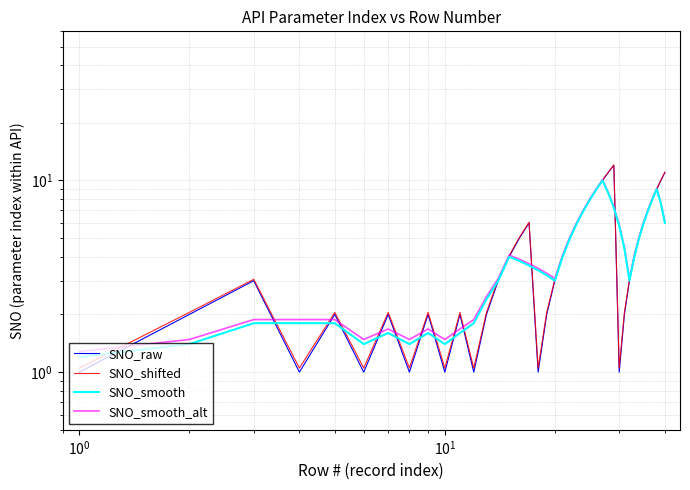

Which series ends up on top after the final intersection of SNO_smooth and SNO_raw?

SNO_smooth